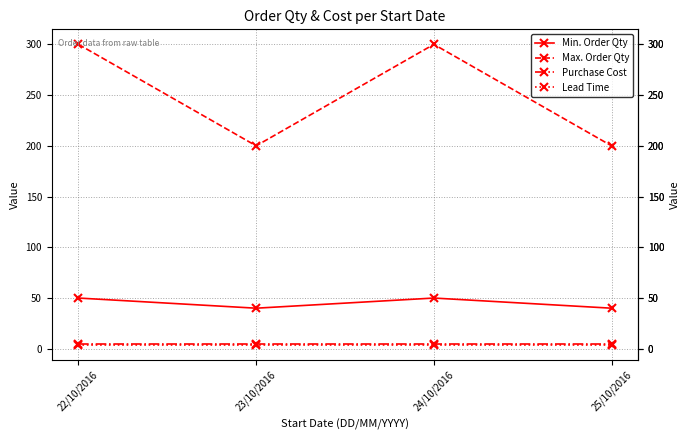

True or false: Max. Order Qty and Purchase Cost intersect in this chart.

False